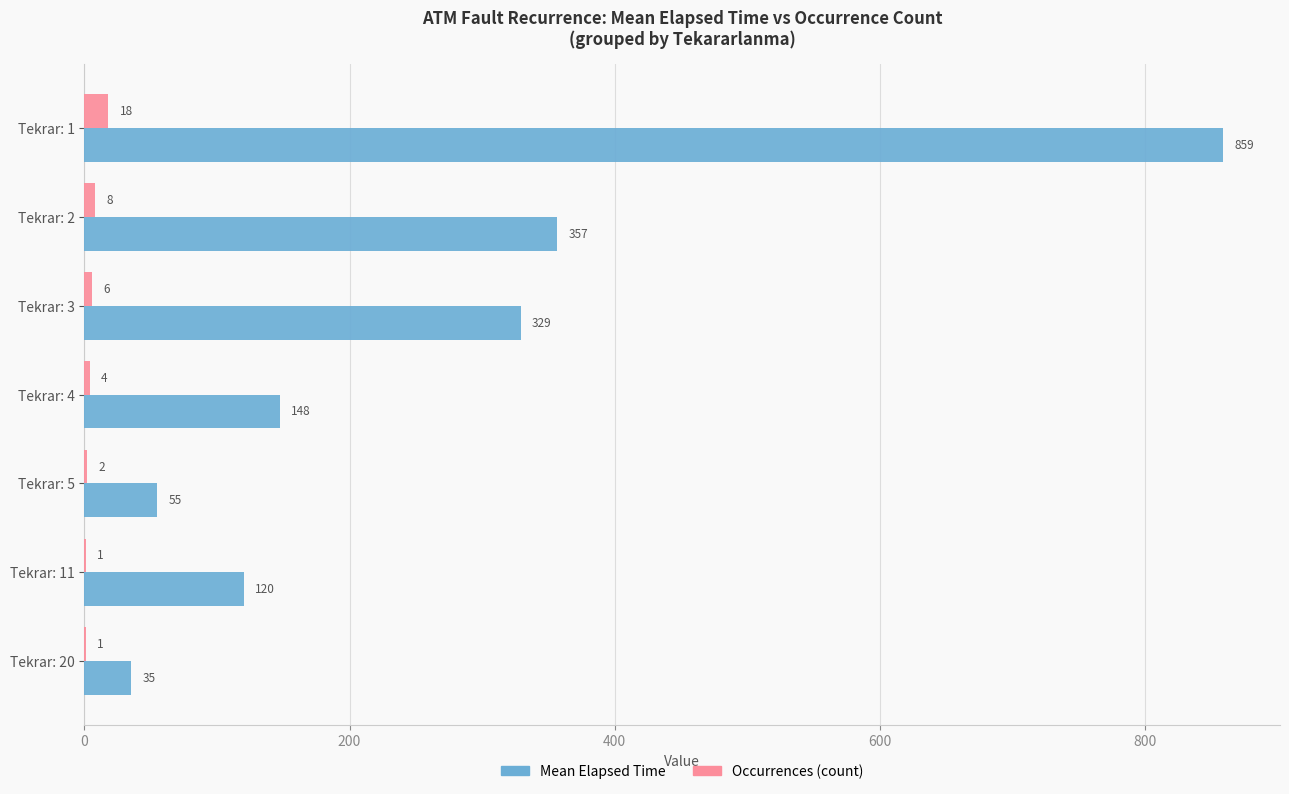

At which category does the chart reach its peak across all series?

Tekrar: 1